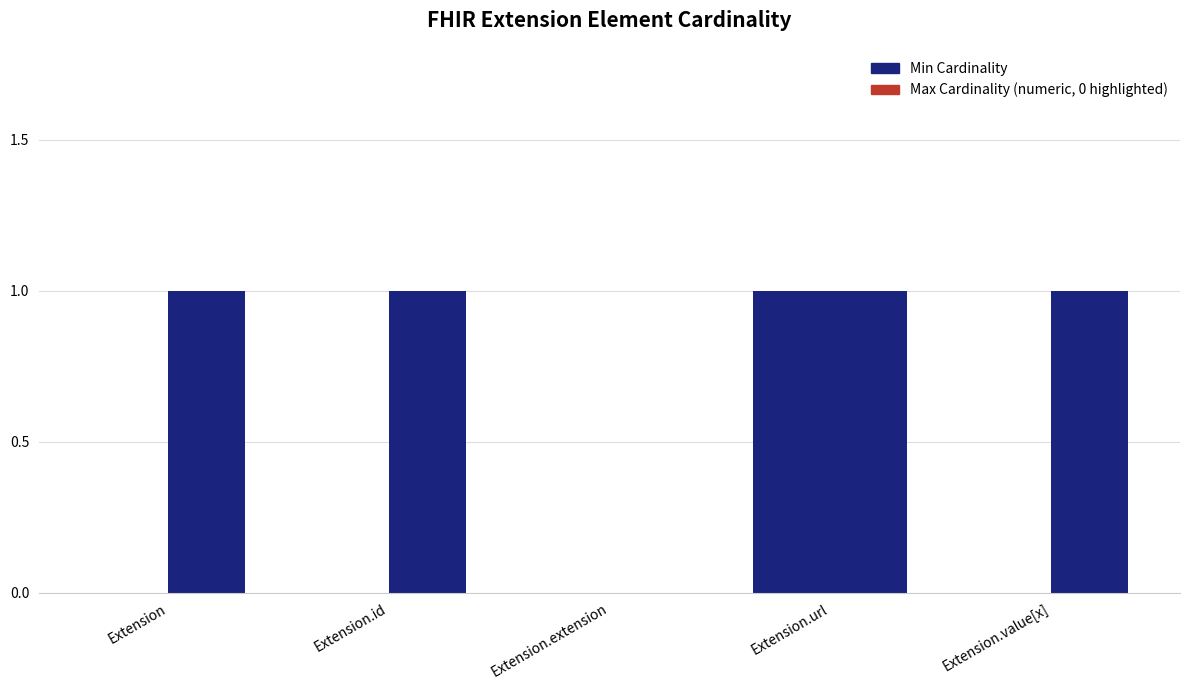

How many distinct data groups are displayed?

2